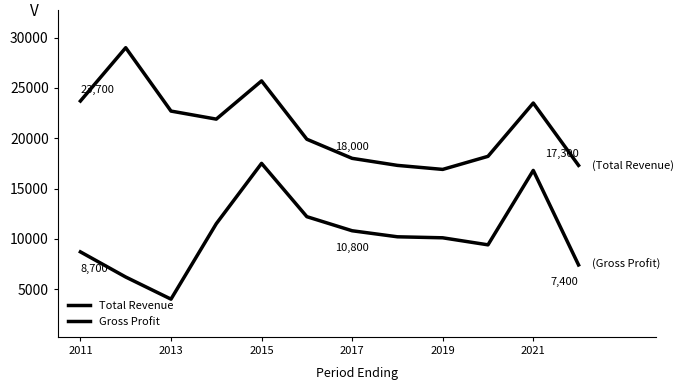

Does the chart display data point markers on the line(s)?

No